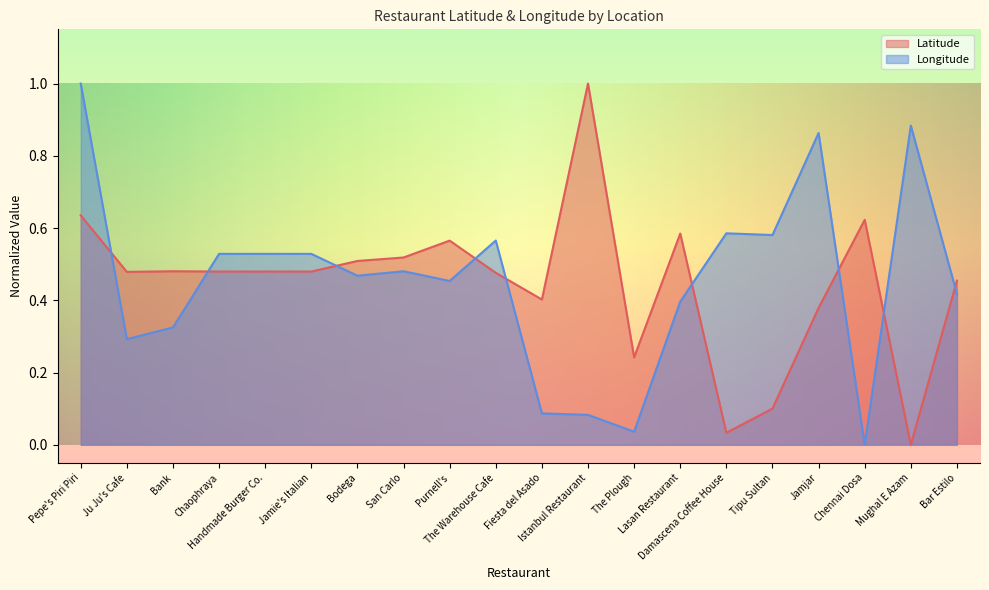

Which label corresponds to the largest value in the chart?

Pepe's Piri Piri